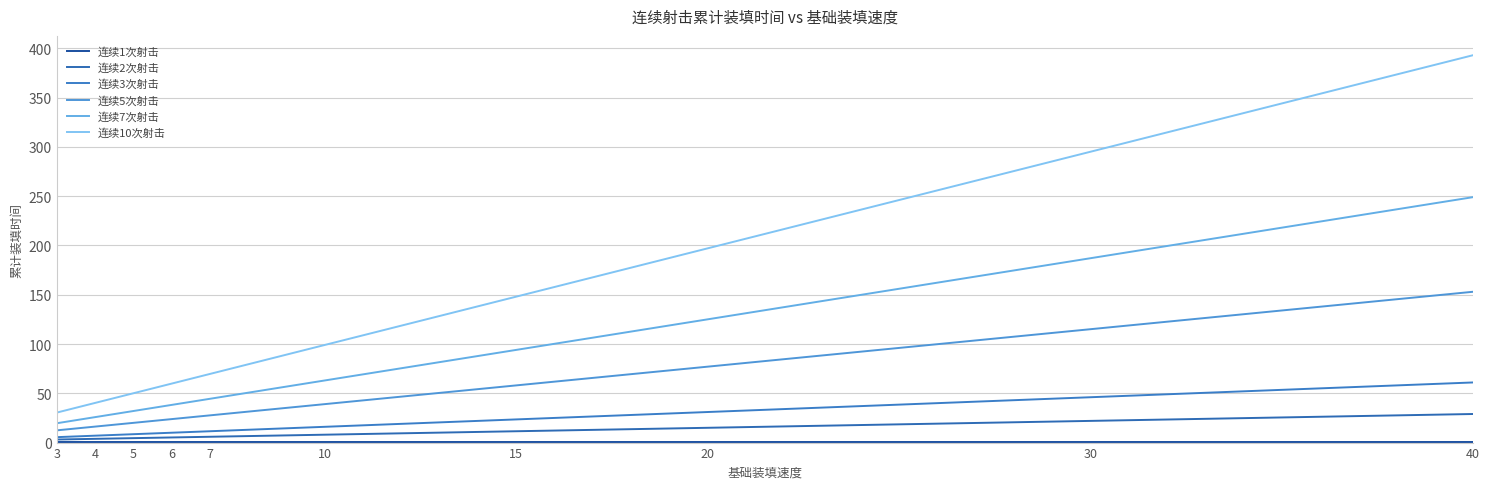

Reading right to left, extract all data points from this chart.

连续1次射击: 40=1.0	30=1.0	20=1.0	15=1.0	10=1.0	7=1.0	6=1.0	5=1.0	4=1.0	3=1.0
连续2次射击: 40=29.0	30=22.0	20=15.0	15=11.5	10=8.0	7=5.9	6=5.2	5=4.5	4=3.8	3=3.1
连续3次射击: 40=61.0	30=46.0	20=31.0	15=23.5	10=16.0	7=11.5	6=10.0	5=8.5	4=7.0	3=5.5
连续5次射击: 40=153.0	30=115.0	20=77.0	15=58.0	10=39.0	7=27.6	6=23.8	5=20.0	4=16.2	3=12.4
连续7次射击: 40=249.0	30=187.0	20=125.0	15=94.0	10=63.0	7=44.4	6=38.2	5=32.0	4=25.8	3=19.6
连续10次射击: 40=393.0	30=295.0	20=197.0	15=148.0	10=99.0	7=69.6	6=59.8	5=50.0	4=40.2	3=30.4